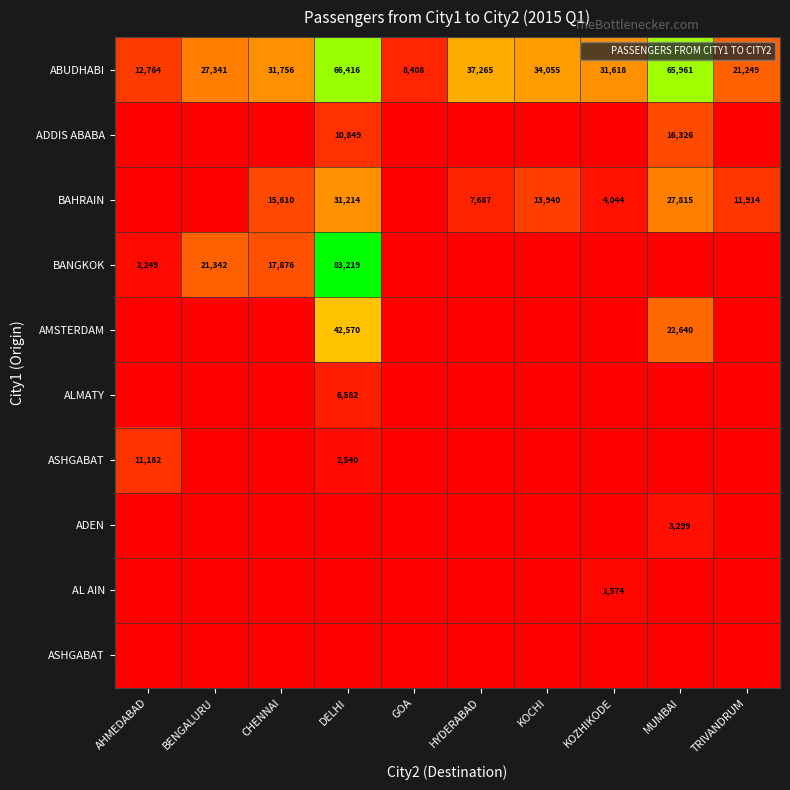

Between GOA and KOZHIKODE, which is larger?

KOZHIKODE